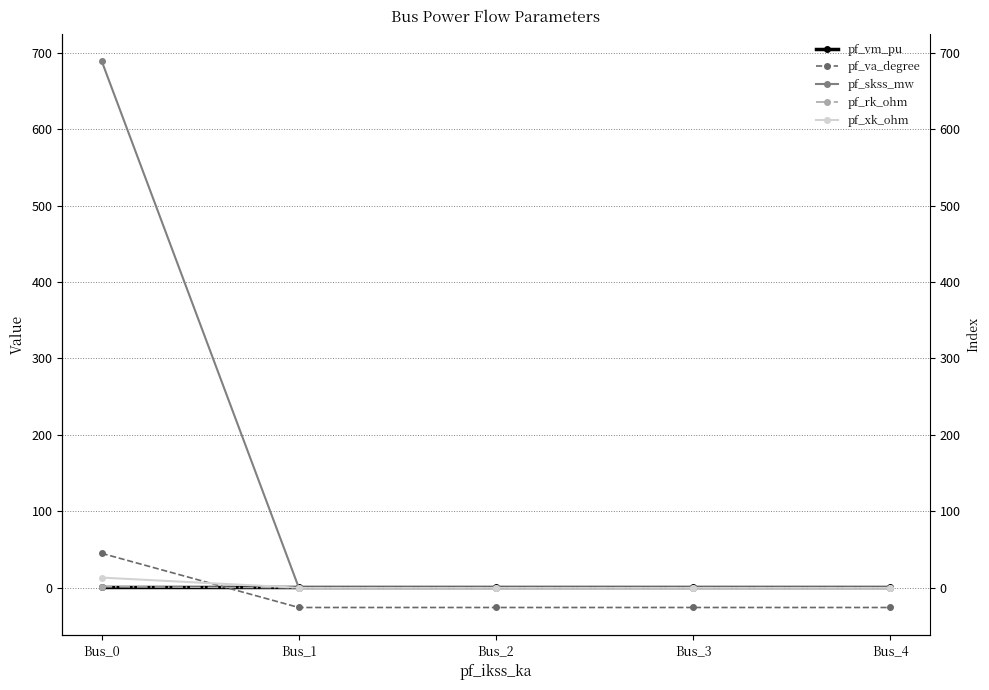

True or false: pf_rk_ohm has more than 1 points higher than both neighbors.

False